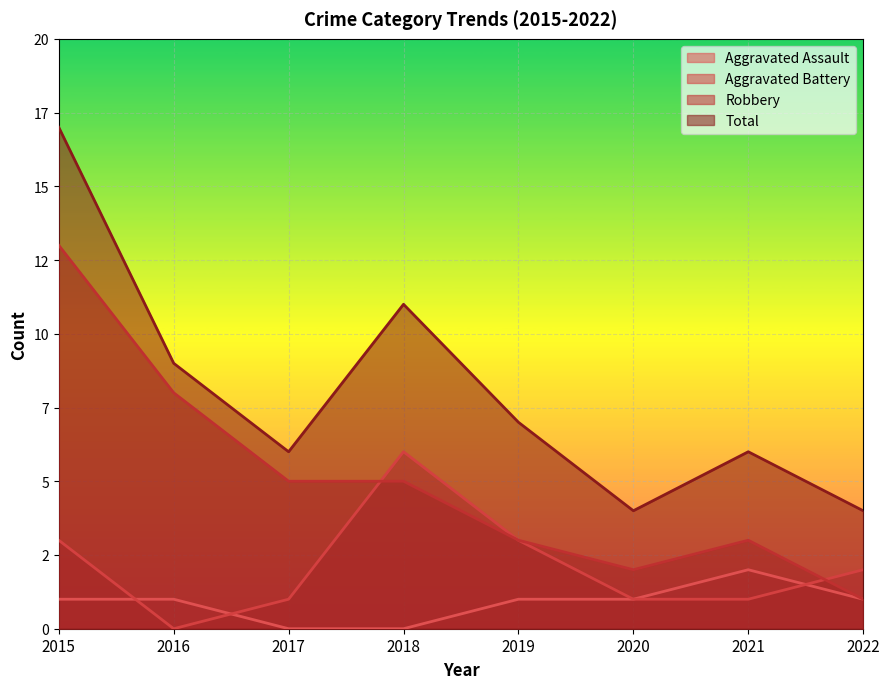

At which category is the sum across all series the highest?

2015